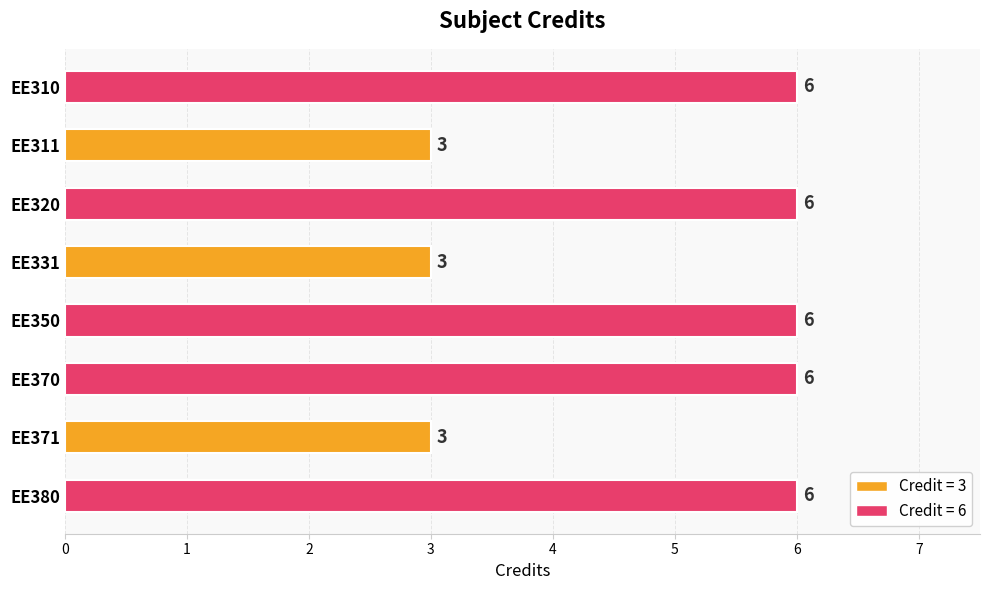

What is the value of the 7th bar from the top?

3